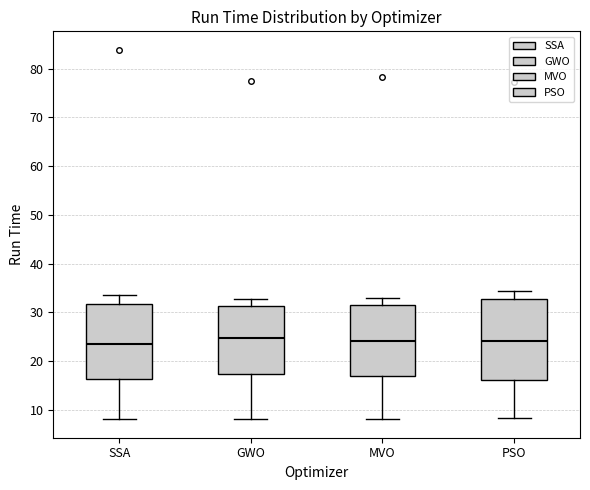

Reading left to right, read every box against the y-axis: the position of its median line, the range the box covers, and the ends of its whiskers. The values are not printed on the chart, so give them approximately, as read against the axis.

SSA: median 24, box 16 to 32, whiskers 8 to 34
GWO: median 25, box 17 to 31, whiskers 8 to 33
MVO: median 24, box 17 to 32, whiskers 8 to 33
PSO: median 24, box 16 to 33, whiskers 8 to 34